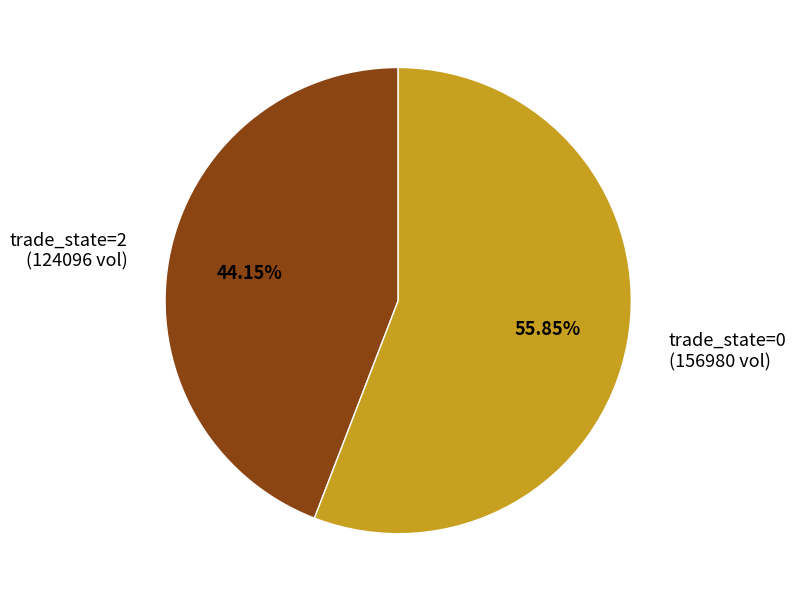

Is the sum of trade_state=0 (156980 vol) and trade_state=2 (124096 vol) greater than half?

Yes